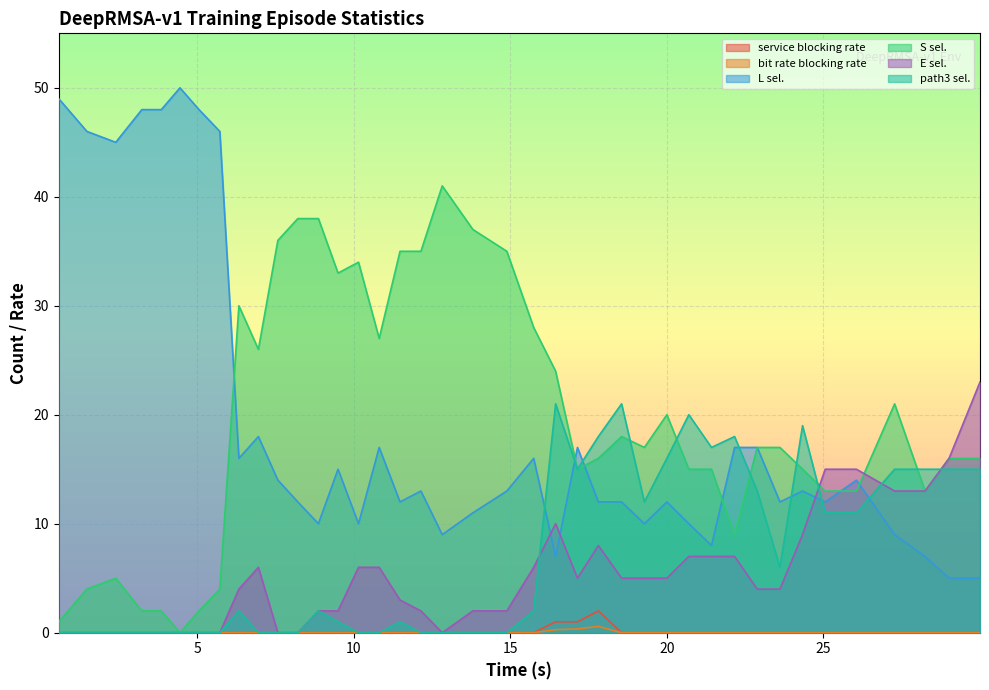

True or false: episode_service_blocking_rate and num_E_selected intersect in this chart.

False